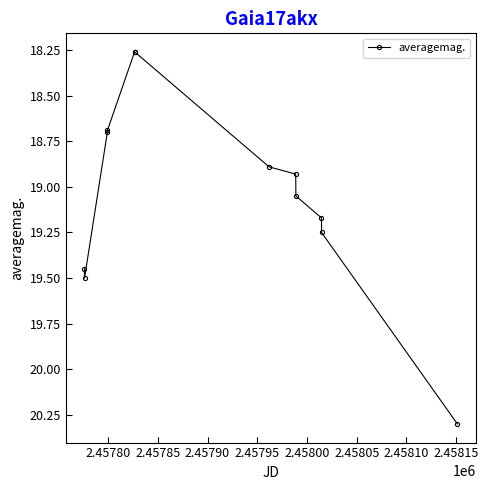

What is the value of the 3rd point from the left?

18.7